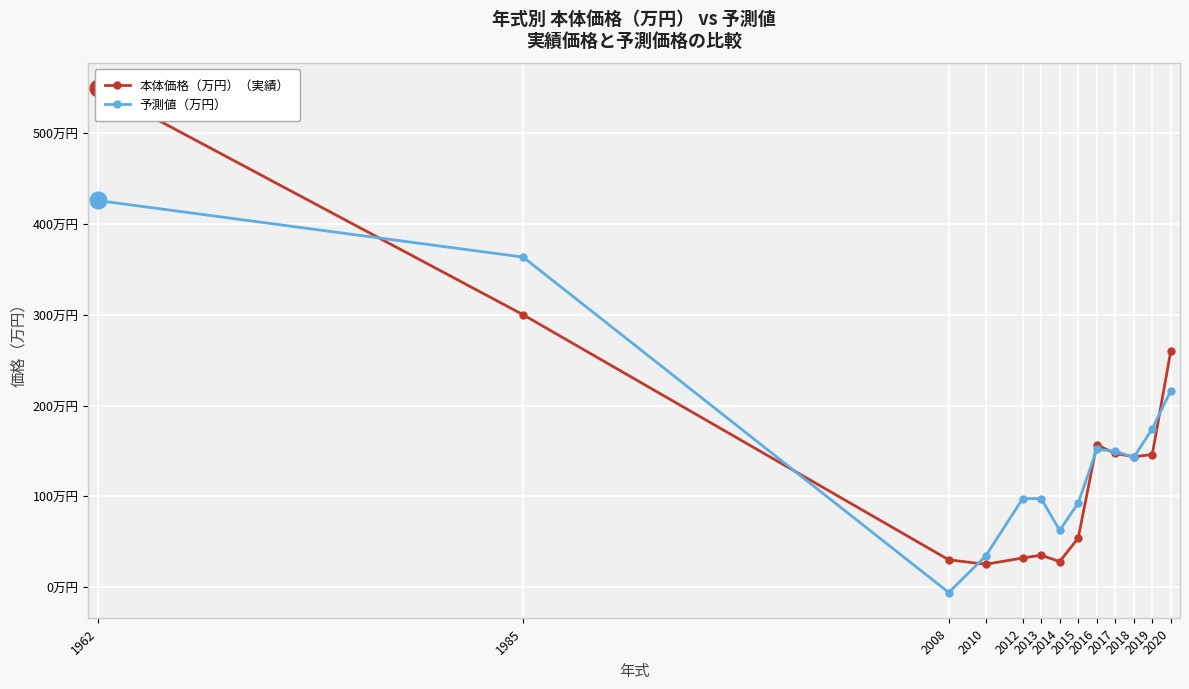

What are all the series names shown in the legend?

本体価格（万円）（実績）, 予測値（万円）